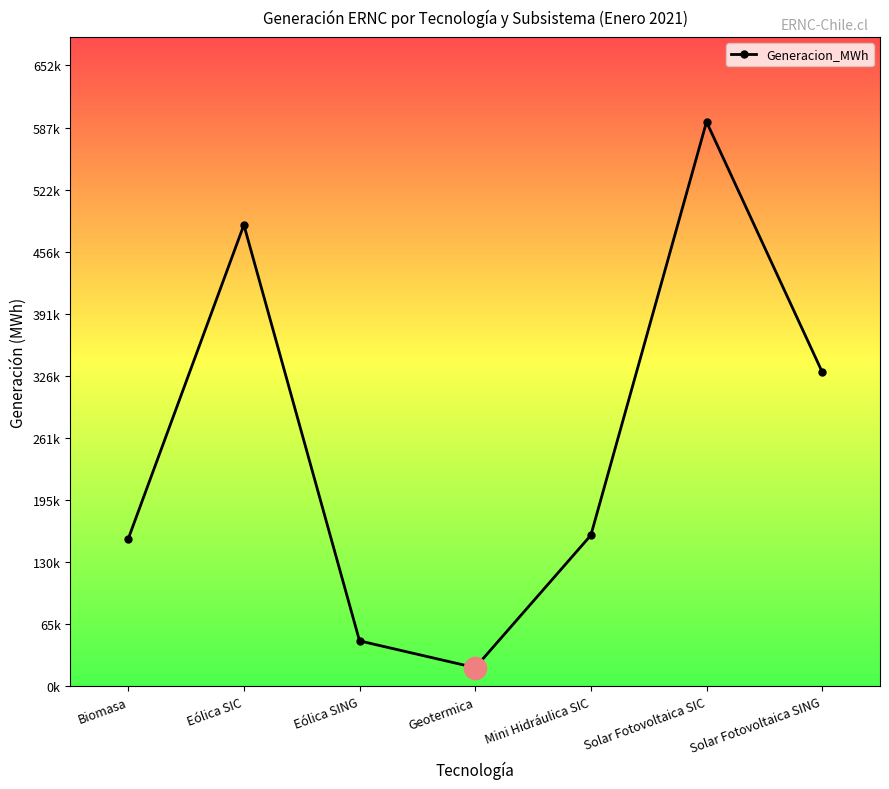

Which has a higher value, Geotermica or Eólica SIC?

Eólica SIC